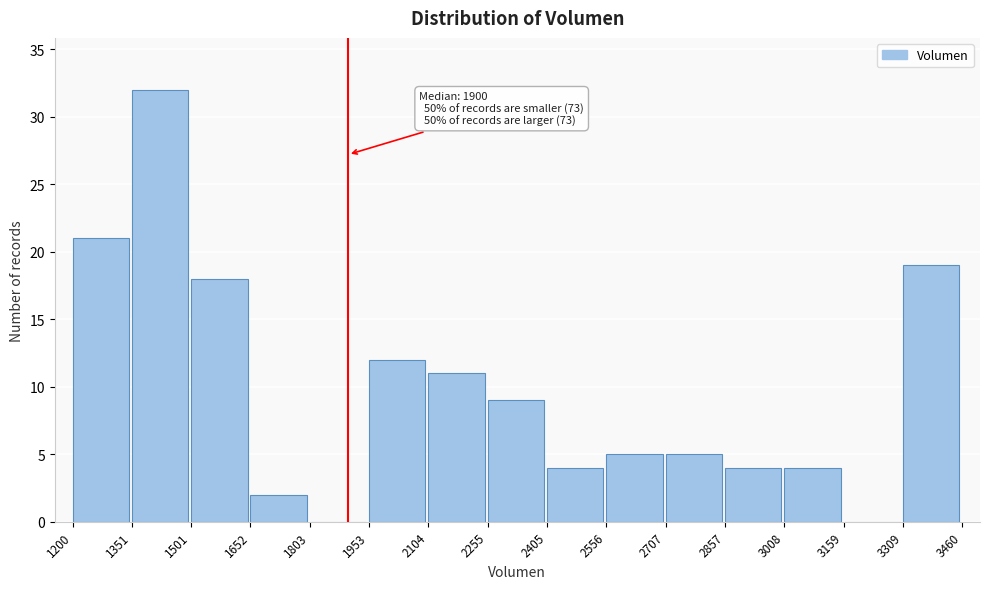

Over which range of the x-axis is the bar tallest?

1351 to 1501